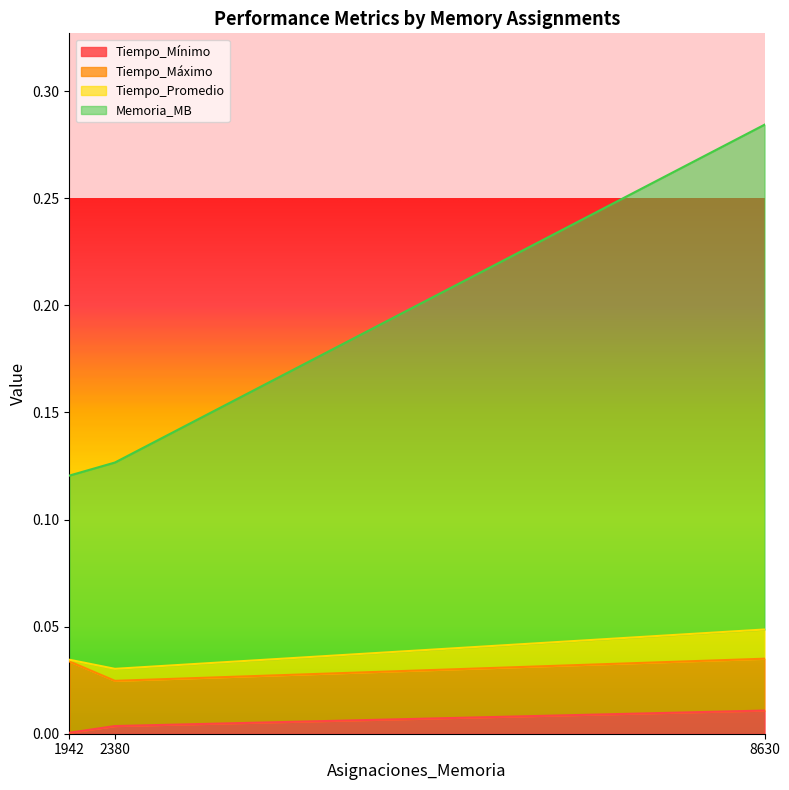

Which label corresponds to the largest value in the chart?

8630